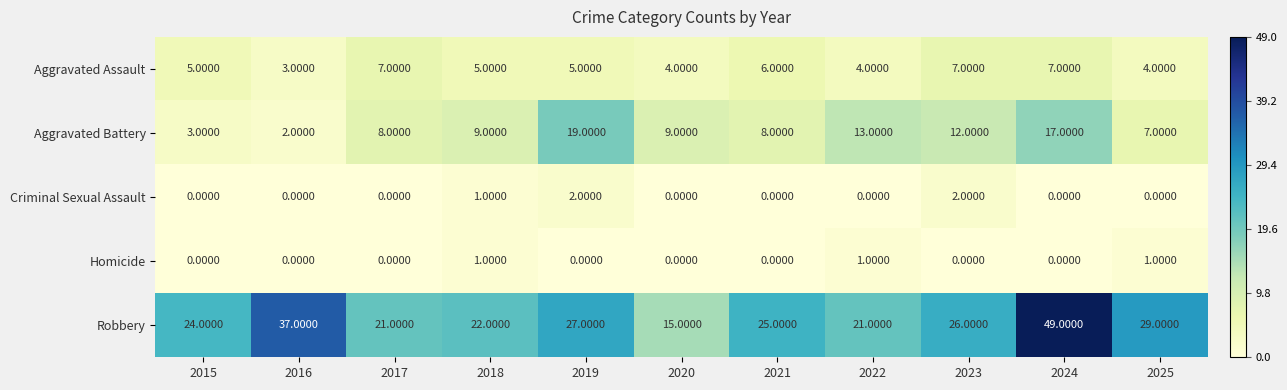

What is the average value of the Aggravated Battery series?

10